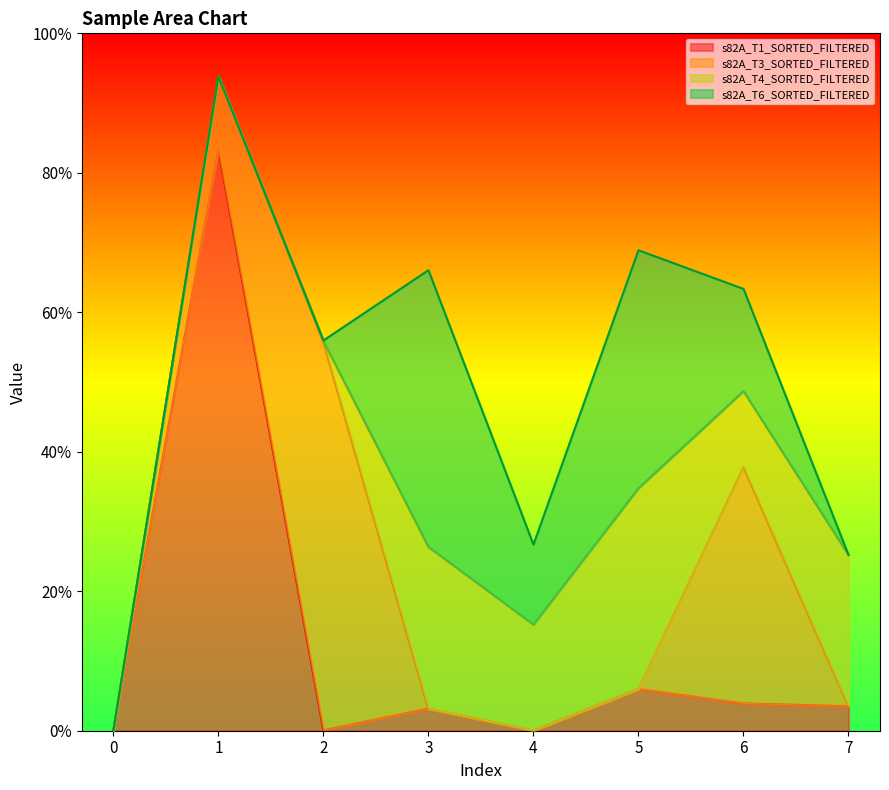

At 6, list the series in order from largest to smallest.

s82A_T3_SORTED_FILTERED, s82A_T6_SORTED_FILTERED, s82A_T4_SORTED_FILTERED, s82A_T1_SORTED_FILTERED